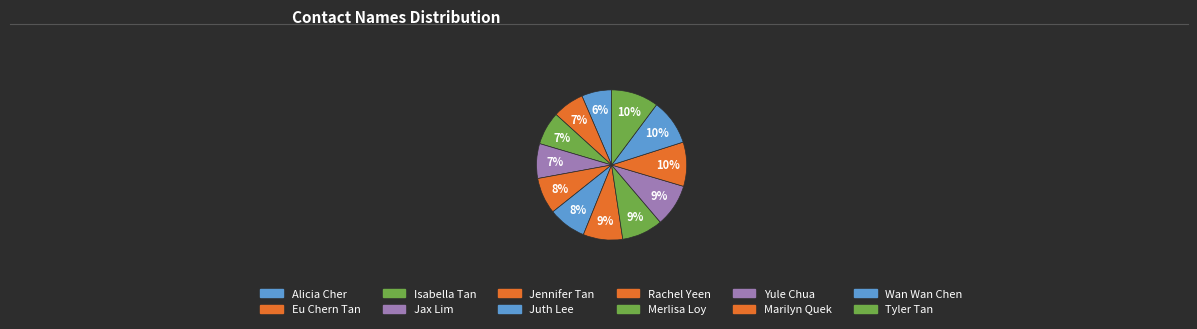

What is the largest slice in the pie chart?

Tyler Tan